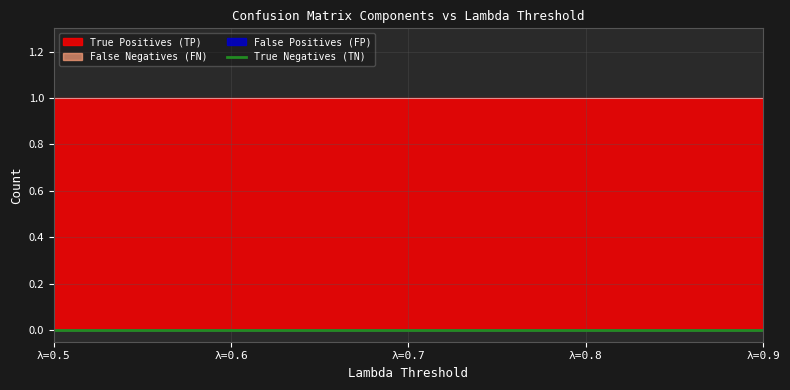

True or false: False Positives (FP) has more than 0 points higher than both neighbors.

False